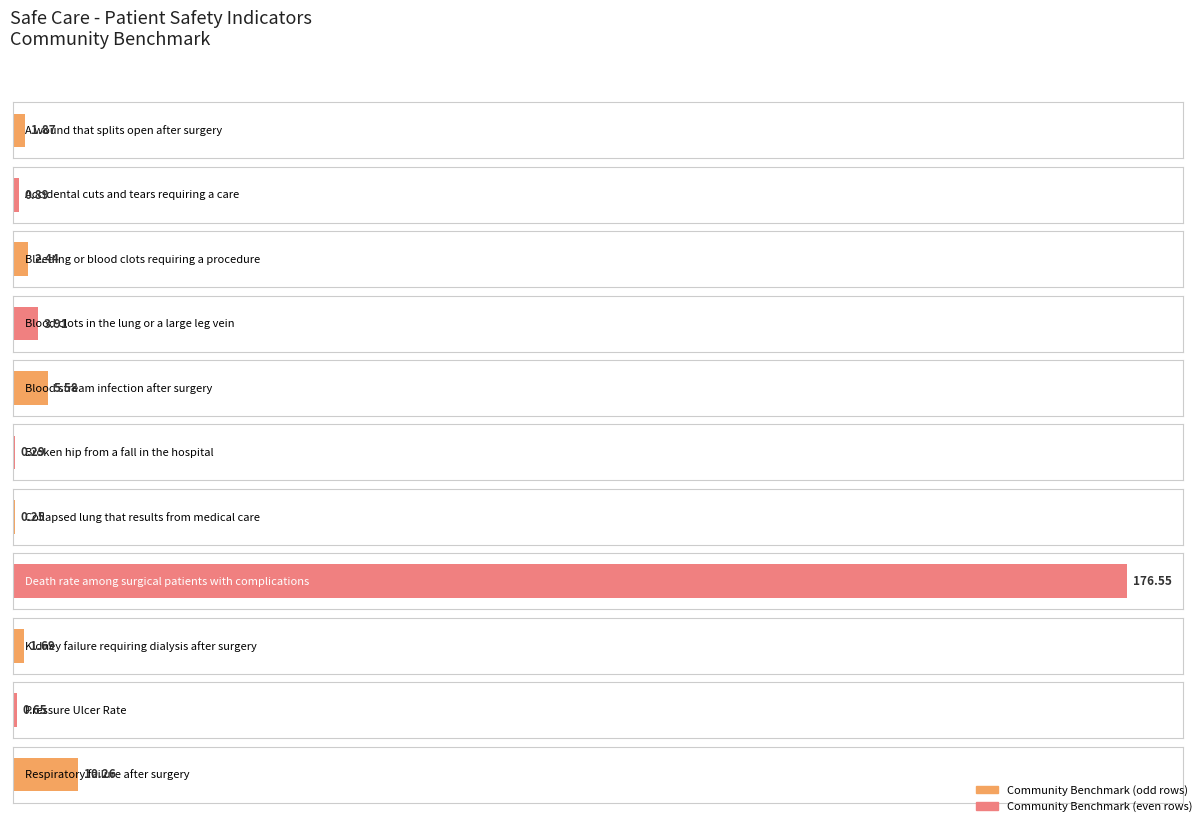

Reading left to right, what are all the values shown in this chart?

1.9	0.9	2.4	3.9	5.6	0.3	0.2	176.6	1.7	0.7	10.3